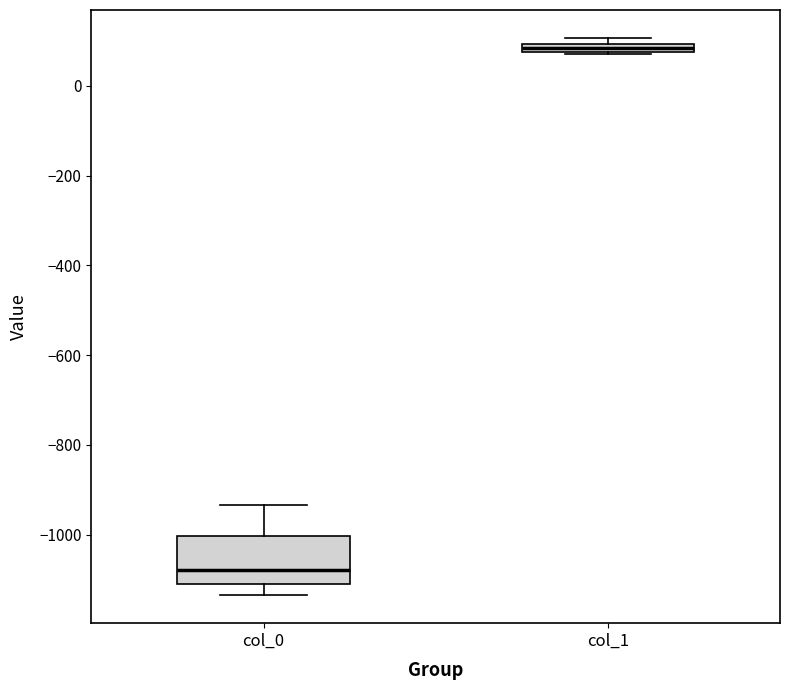

Which box is the tallest, from its lower edge to its upper edge?

col_0